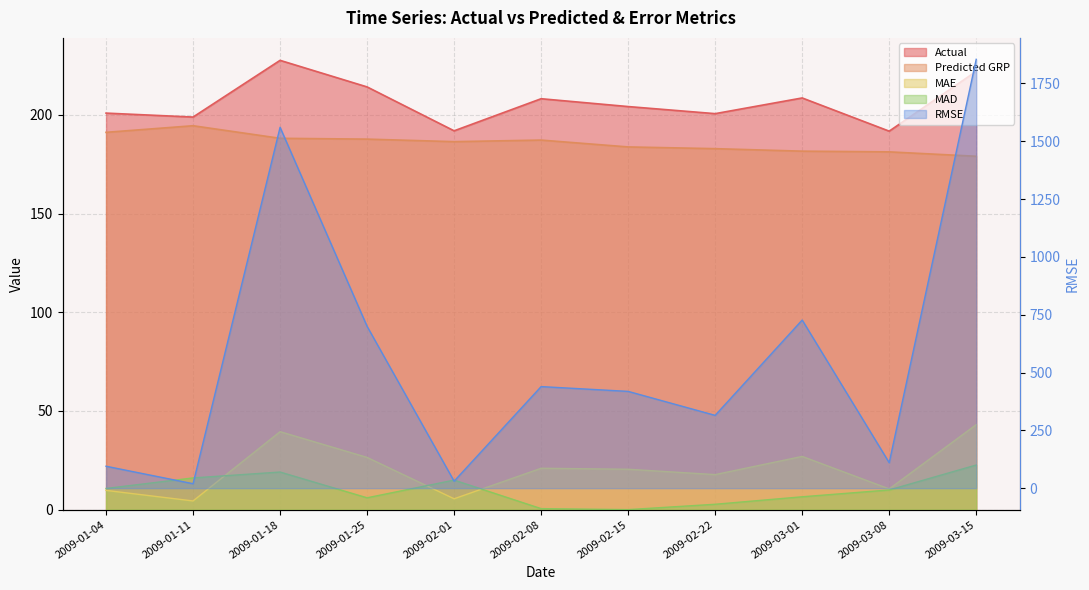

True or false: MAE and Predicted GRP intersect in this chart.

False